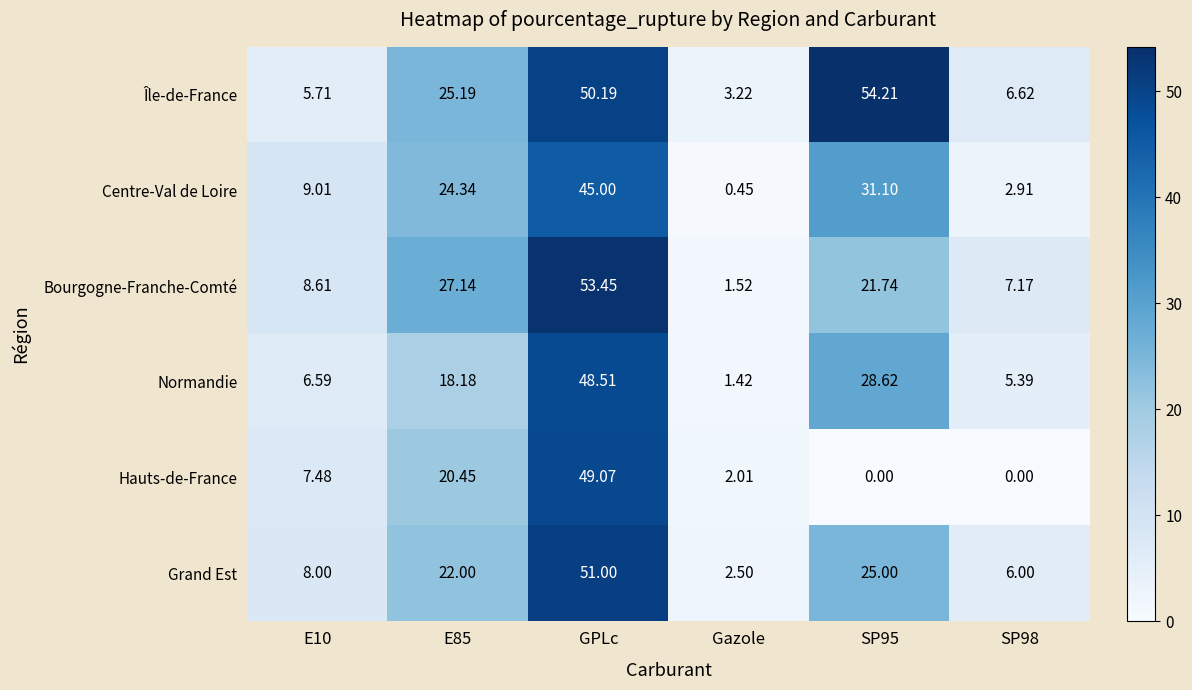

How many series are shown in this chart?

6